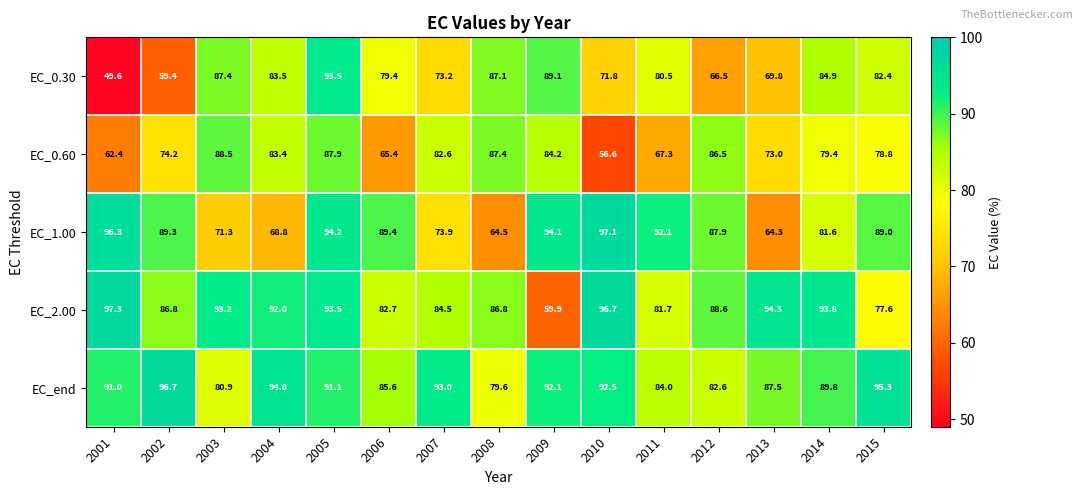

How many distinct data groups are displayed?

5